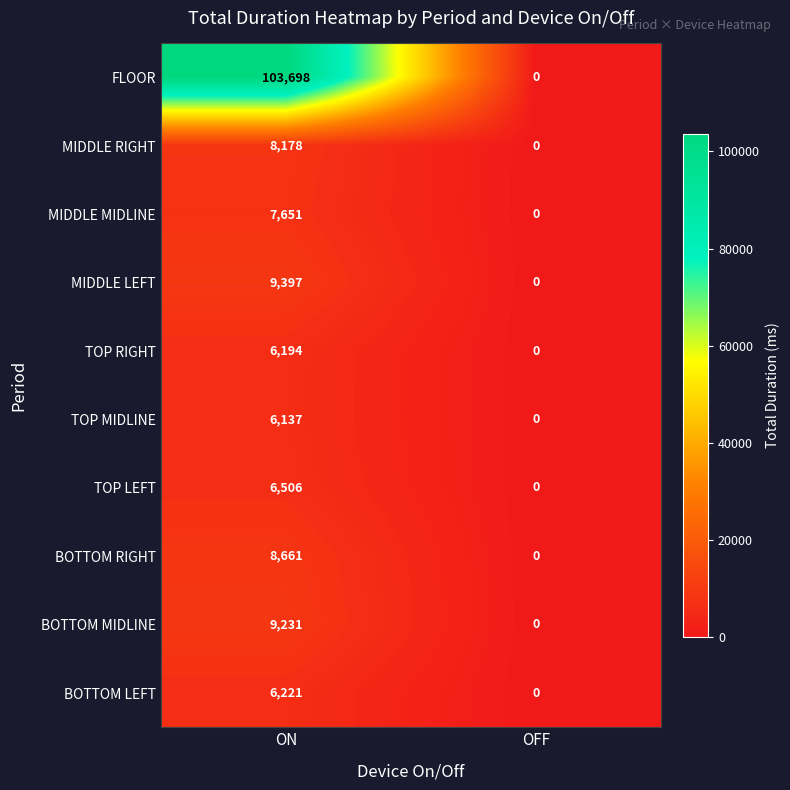

Reading left to right, what are all the values shown in this chart?

FLOOR: 103698	0
MIDDLE RIGHT: 8178	0
MIDDLE MIDLINE: 7651	0
MIDDLE LEFT: 9397	0
TOP RIGHT: 6194	0
TOP MIDLINE: 6137	0
TOP LEFT: 6506	0
BOTTOM RIGHT: 8661	0
BOTTOM MIDLINE: 9231	0
BOTTOM LEFT: 6221	0